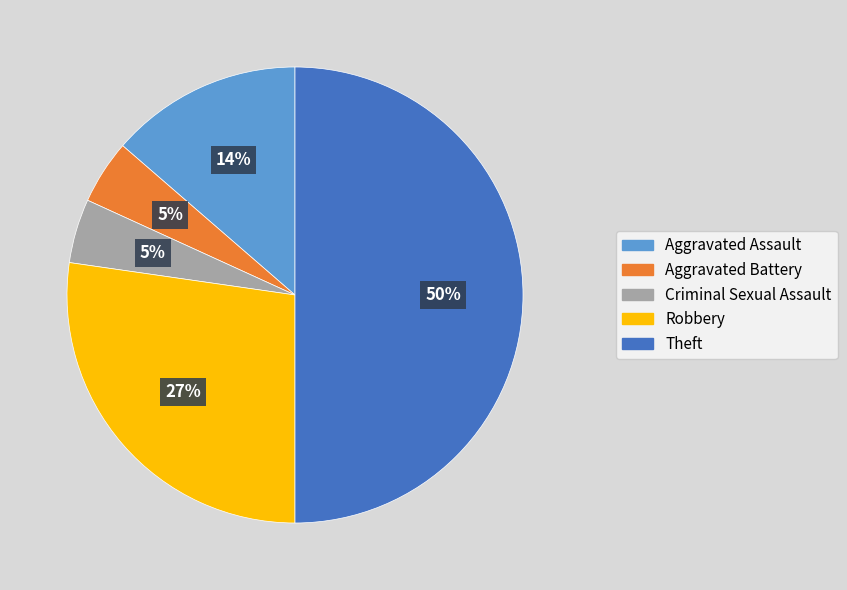

Is the sum of Criminal Sexual Assault and Aggravated Assault greater than half?

No